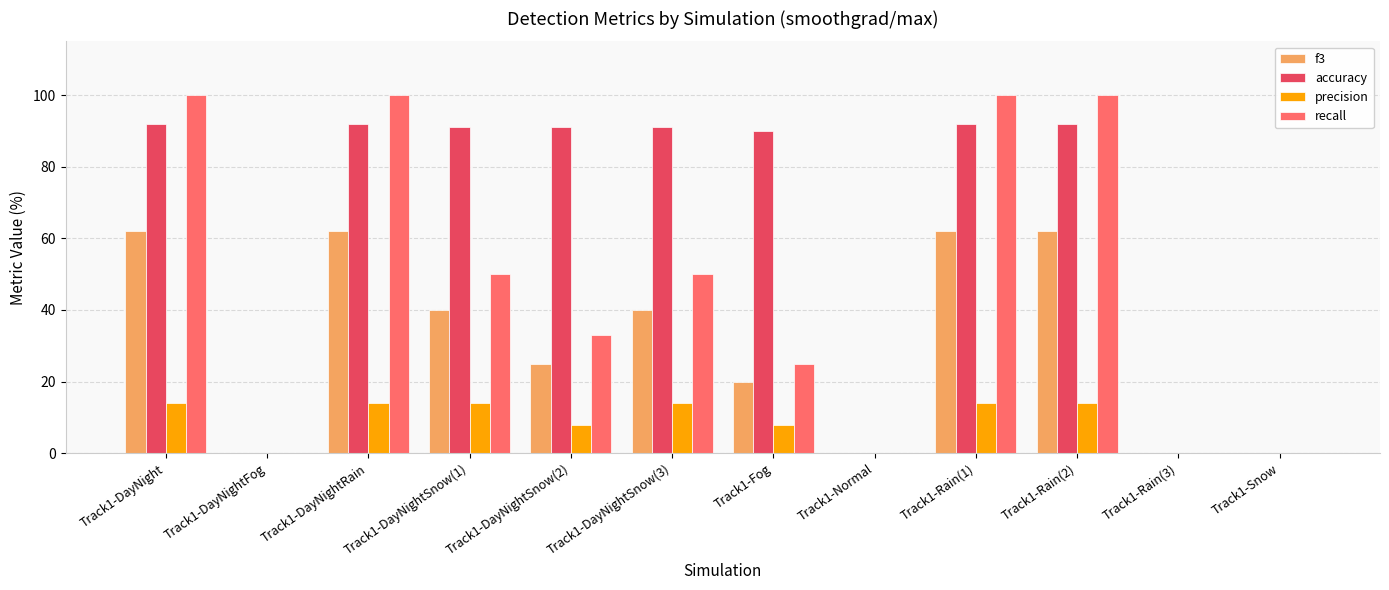

Is it true that accuracy equals 0 at Track1-DayNightFog?

True